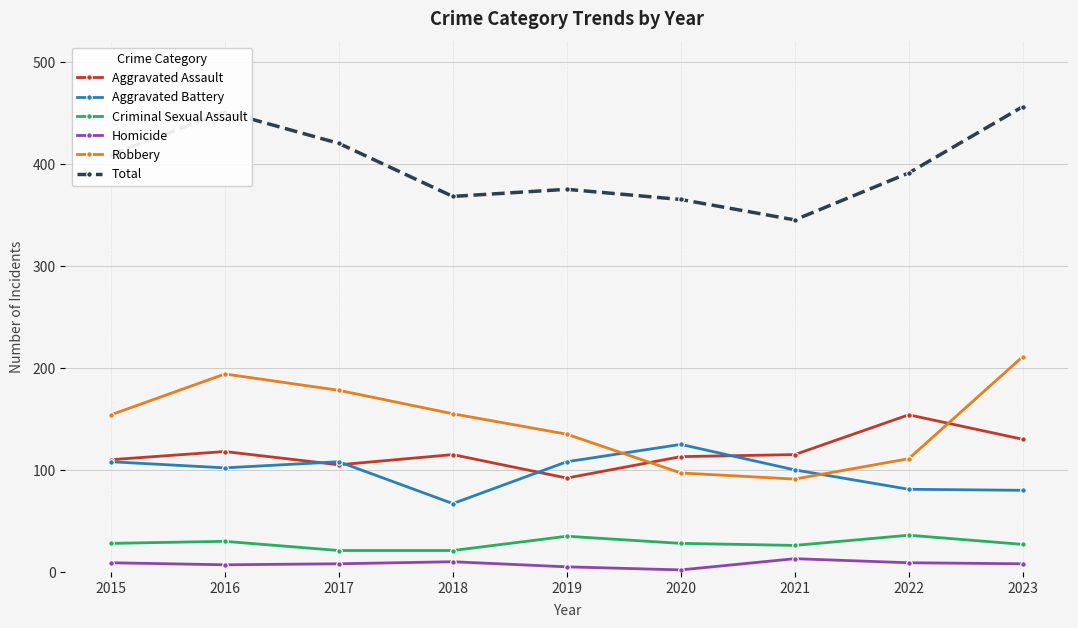

Which label corresponds to the largest value in the chart?

2023